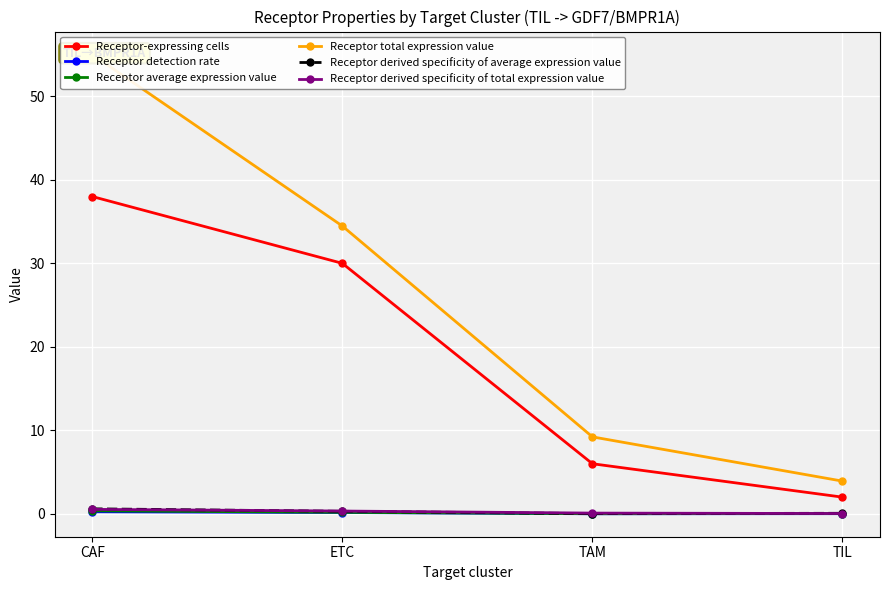

What are all the series names shown in the legend?

Receptor-expressing cells, Receptor detection rate, Receptor average expression value, Receptor total expression value, Receptor derived specificity of average expression value, Receptor derived specificity of total expression value